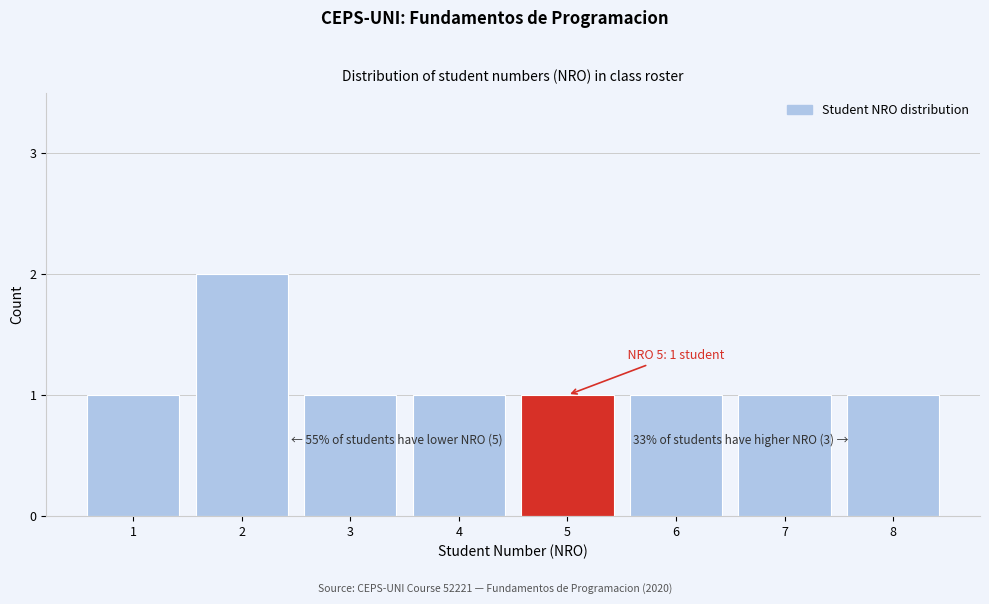

Reading left to right, transcribe all the data shown in this chart.

1=1	2=2	3=1	4=1	5=1	6=1	7=1	8=1